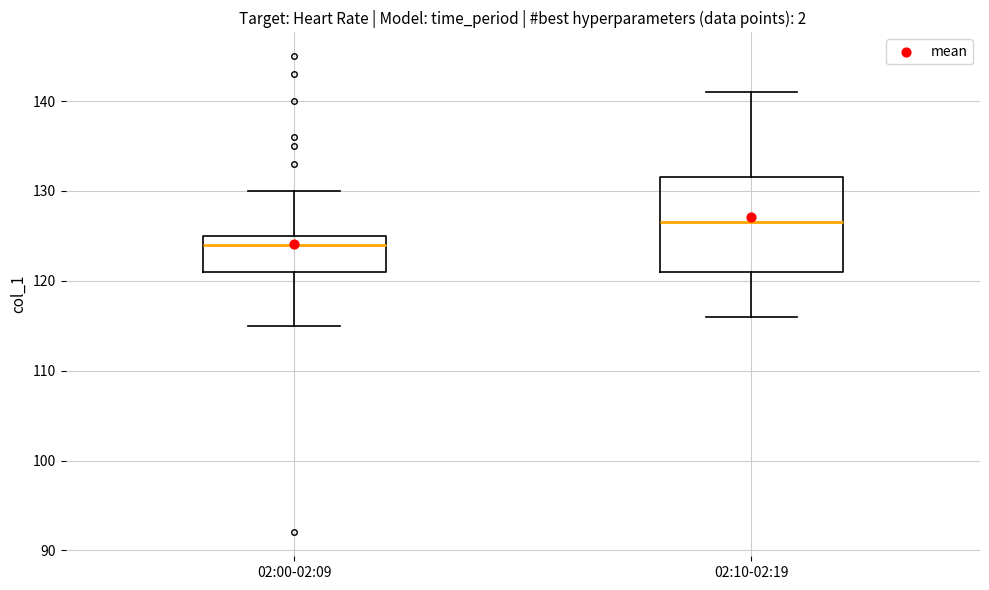

Reading left to right, transcribe this box plot: for each box, give where its median line is, the range the box spans, and where its two whiskers end, as read against the y-axis. The values are not printed on the chart, so give them approximately, as read against the axis.

02:00-02:09: median 124, box 121 to 125, whiskers 115 to 130
02:10-02:19: median 127, box 121 to 132, whiskers 116 to 141